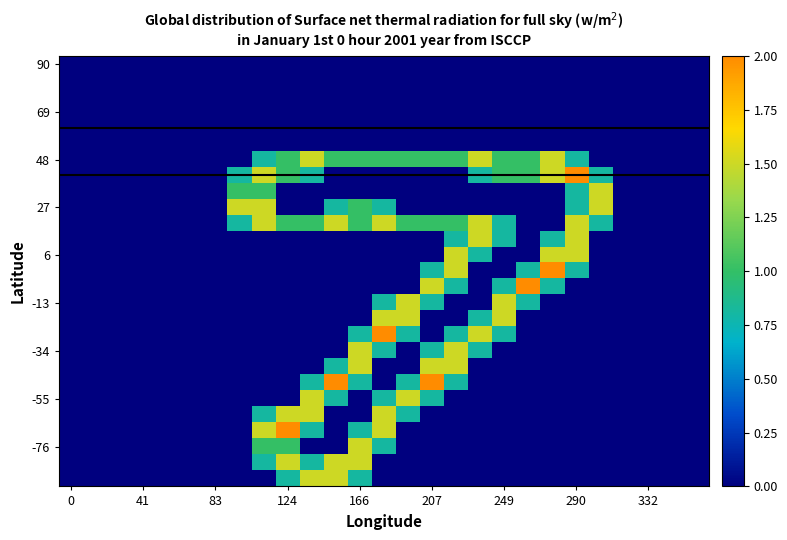

How many series are shown in this chart?

27